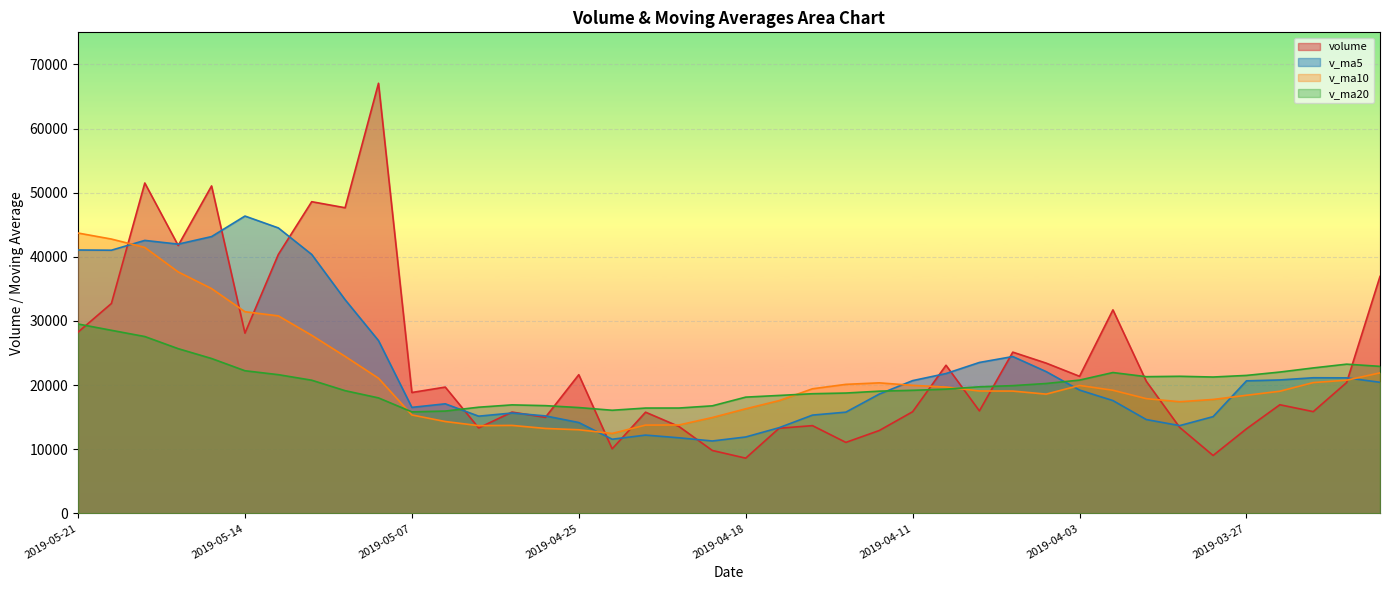

The value of volume at 2019-04-30 is 13333.4. True or false?

True